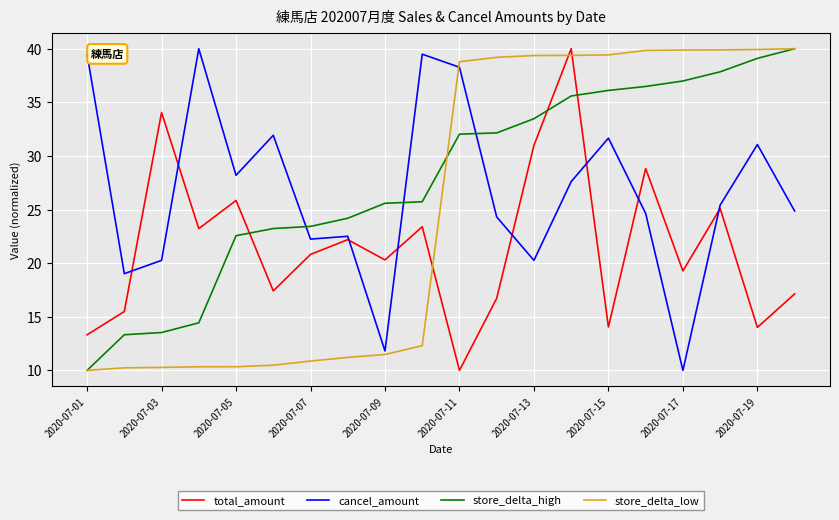

Rank the series by their average value, from lowest to highest.

total_amount, store_delta_low, cancel_amount, store_delta_high